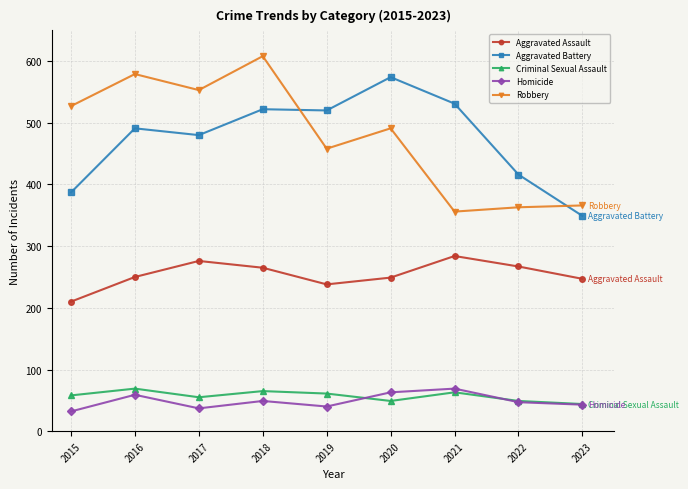

At which label does Aggravated Battery reach its peak?

2020